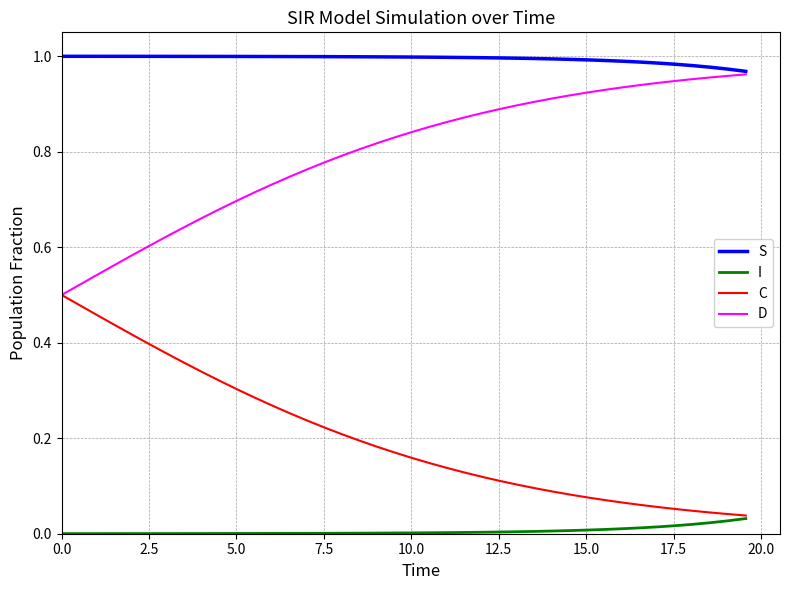

Which series has the largest total across all categories?

S